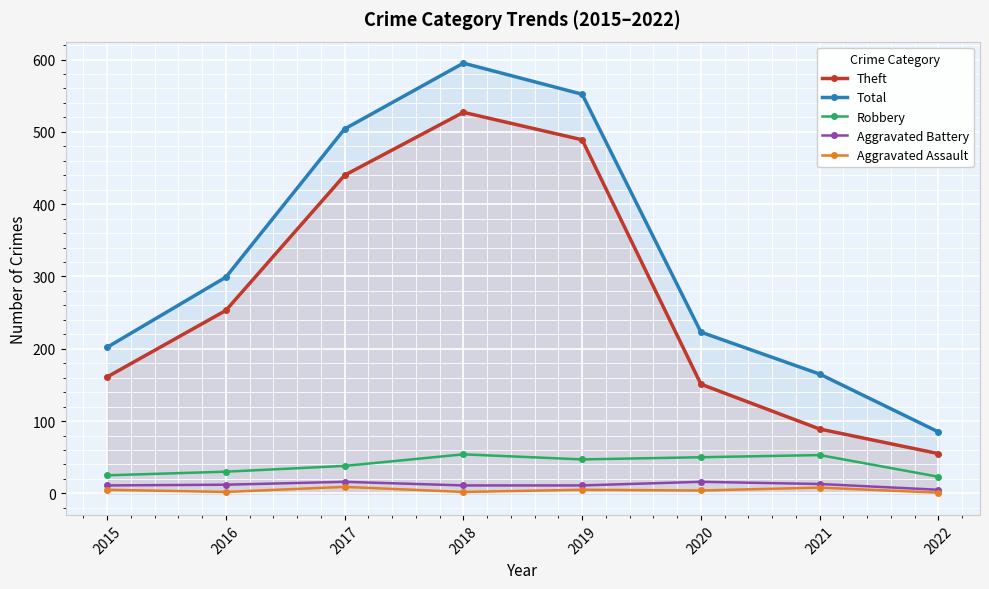

True or false: Total has a value of 552 at 2019.

True